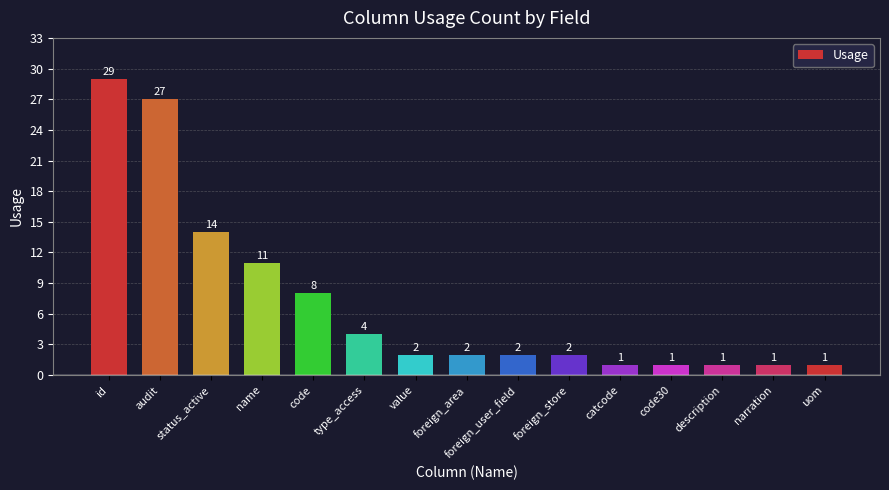

Count the number of categories in the chart.

15